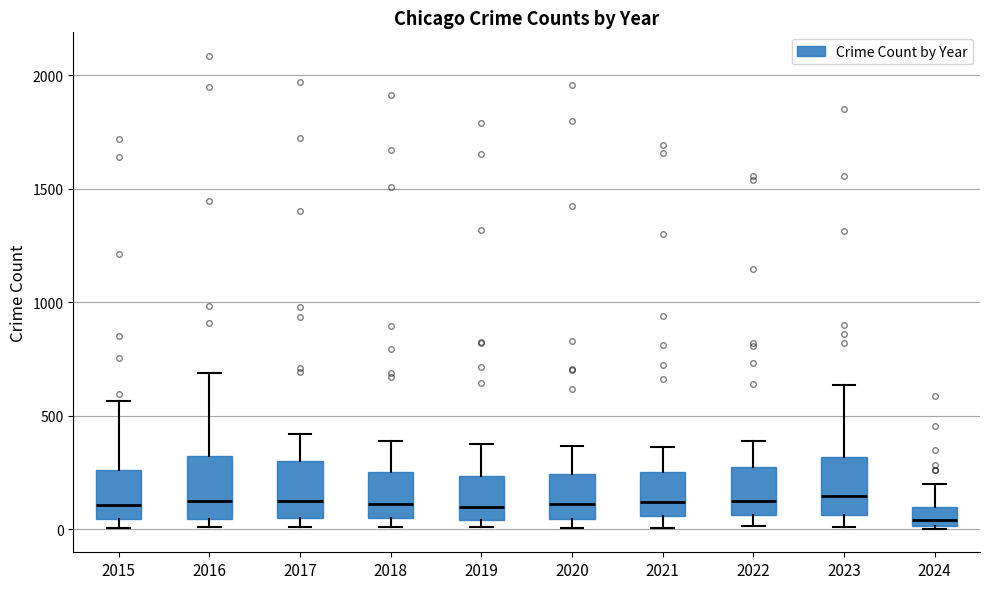

Reading left to right, transcribe this box plot: for each box, give where its median line is, the range the box spans, and where its two whiskers end, as read against the y-axis. The values are not printed on the chart, so give them approximately, as read against the axis.

2015: median 100, box 50 to 250, whiskers 0 to 550
2016: median 150, box 50 to 300, whiskers 0 to 700
2017: median 100, box 50 to 300, whiskers 0 to 400
2018: median 100, box 50 to 250, whiskers 0 to 400
2019: median 100, box 50 to 250, whiskers 0 to 400
2020: median 100, box 50 to 250, whiskers 0 to 350
2021: median 100, box 50 to 250, whiskers 0 to 350
2022: median 100, box 50 to 250, whiskers 0 to 400
2023: median 150, box 50 to 300, whiskers 0 to 650
2024: median 50, box 0 to 100, whiskers 0 to 200